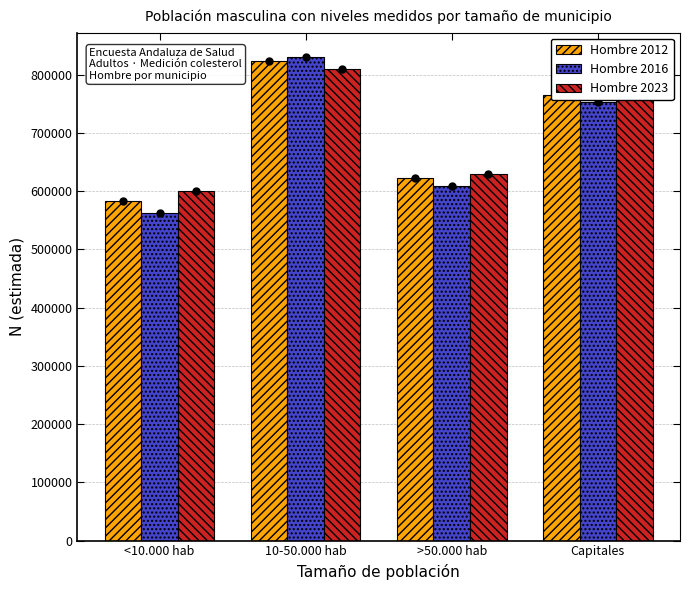

What is the total value across all series at 10-50.000 hab?

2463692